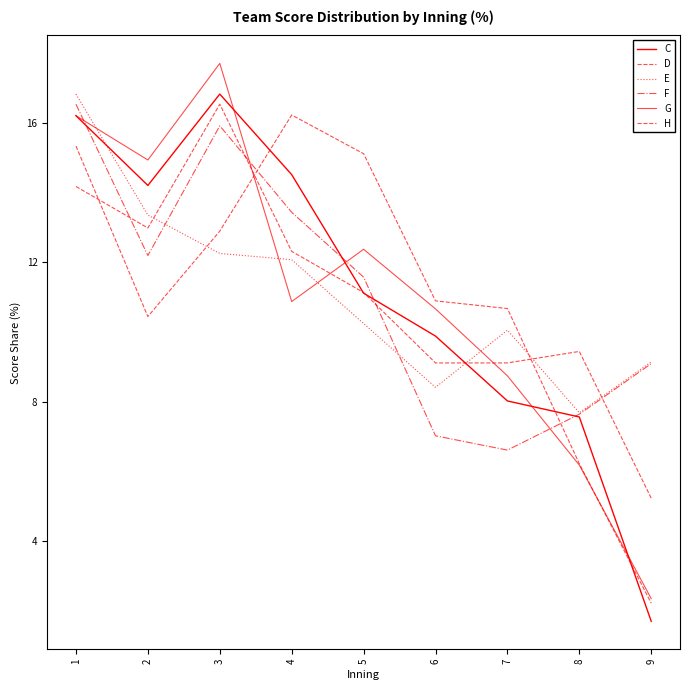

What is the total value across all series at 3?

92.1